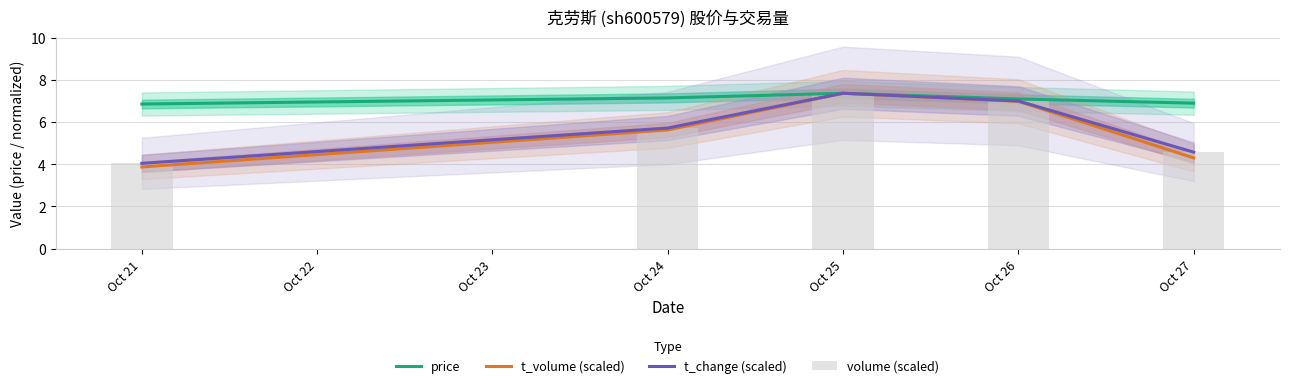

Rank the series by their maximum value, from highest to lowest.

t_change (scaled), price, t_volume (scaled), volume (scaled)